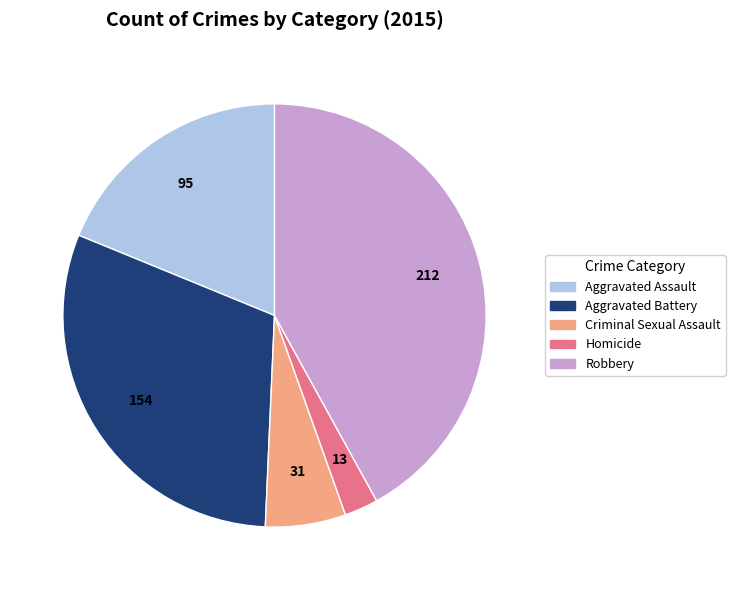

Which has a higher value, Aggravated Assault or Robbery?

Robbery